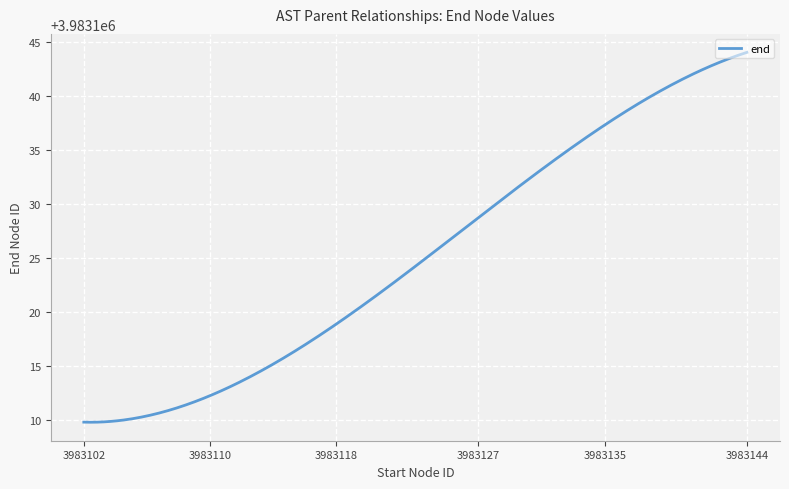

What is the minimum value shown in the chart?

3983109.8